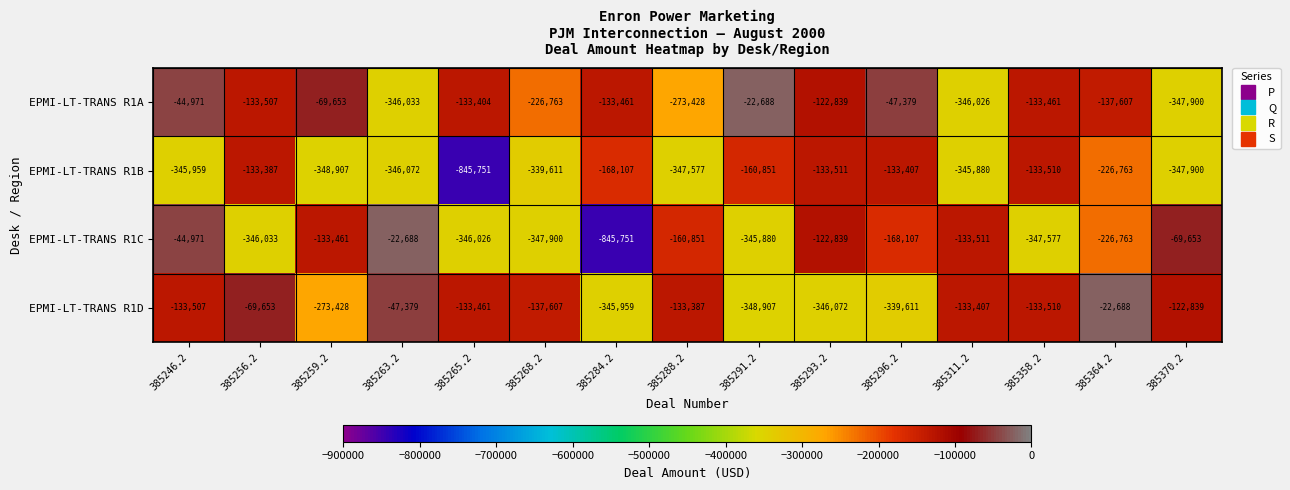

How many data points does each series have?

15